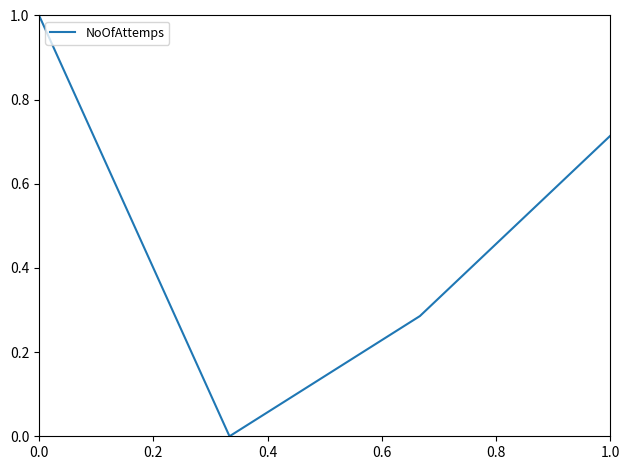

What is the average value?

0.5